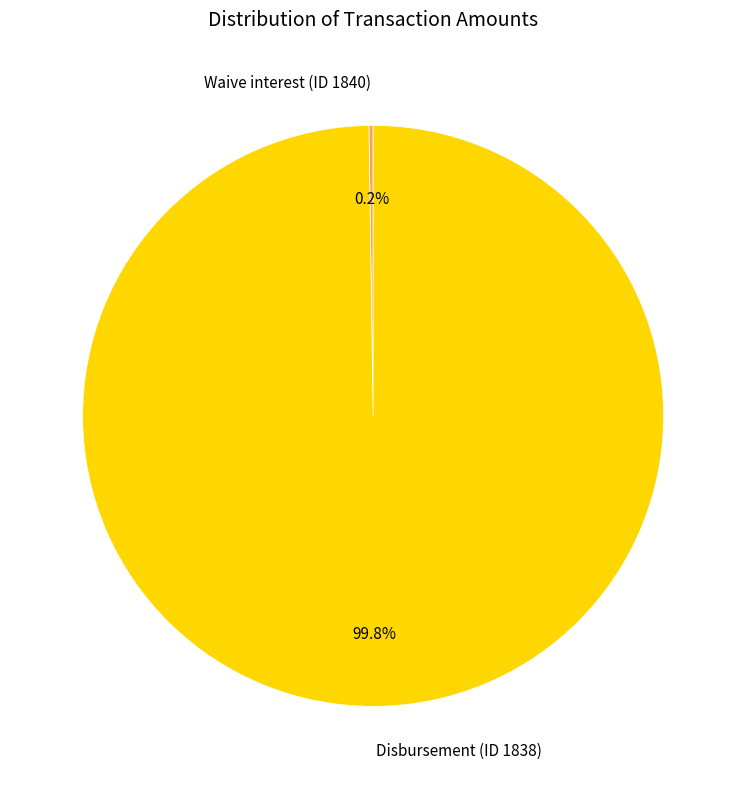

Which slice is the largest?

Disbursement (ID 1838)